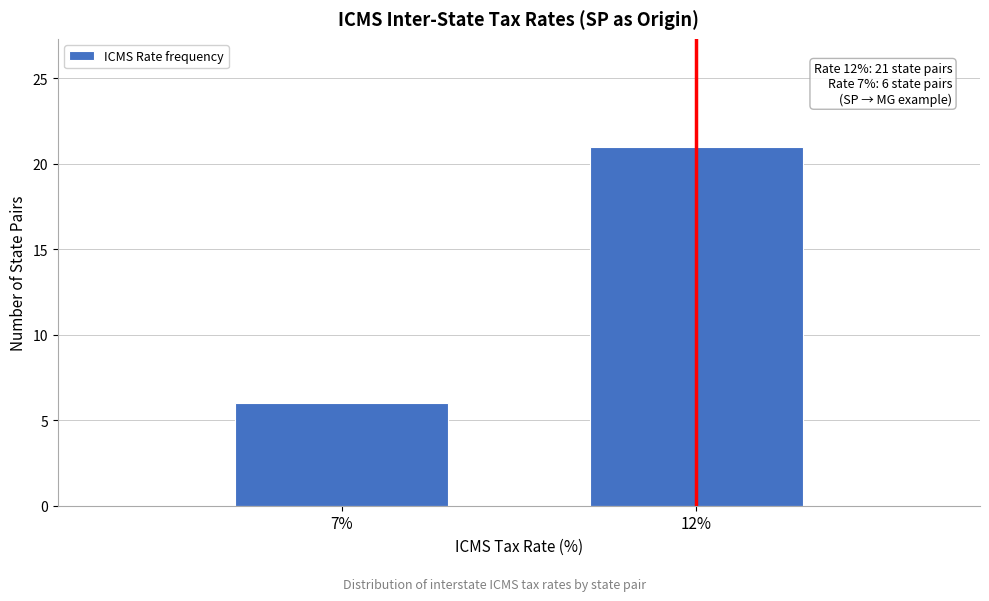

Reading left to right, what are all the values shown in this chart?

6	21